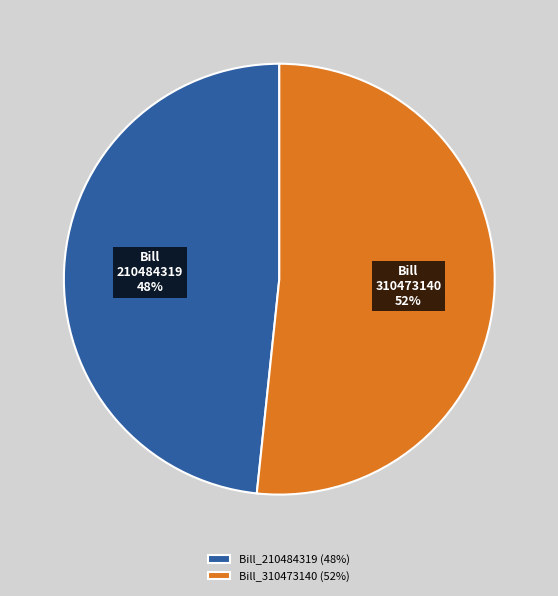

Do Bill_210484319 (48%) and Bill_310473140 (52%) together represent more than half of the pie?

Yes